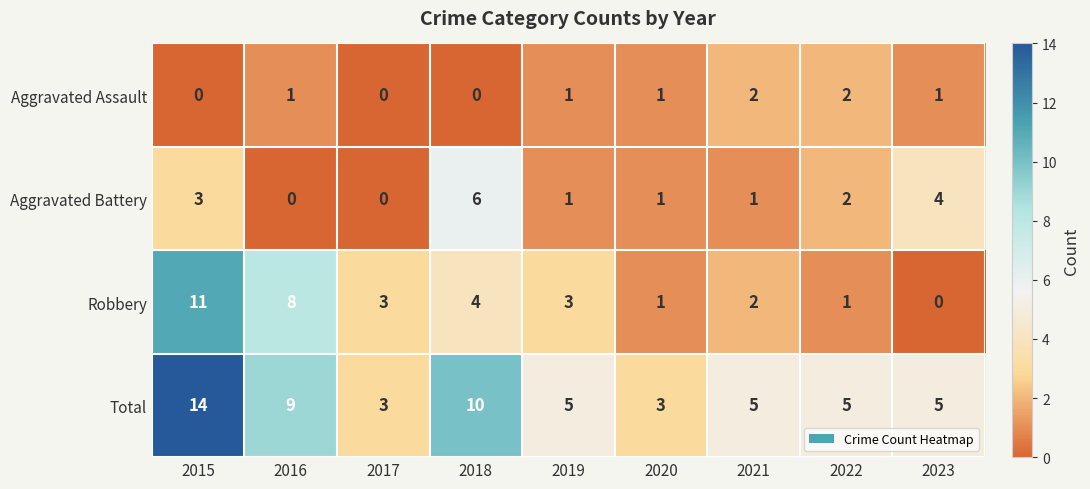

Is the value of Total at 2021 greater than the value of Aggravated Battery at 2023?

Yes